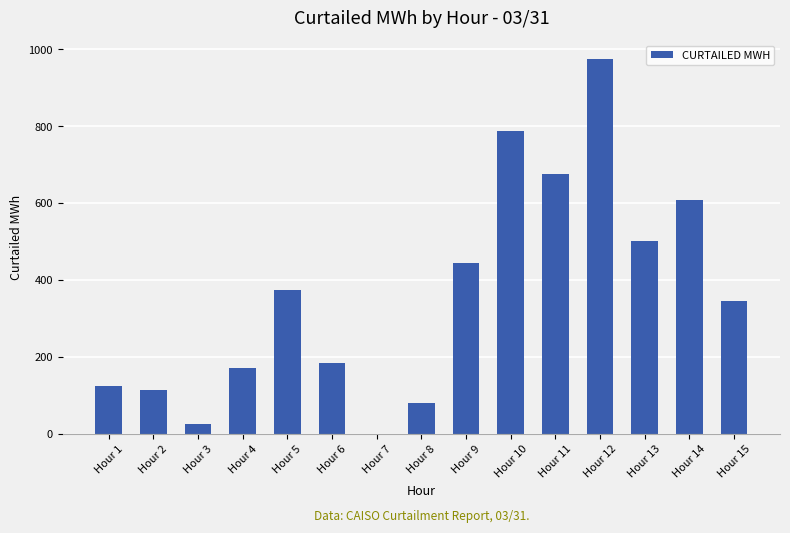

What is the sum of all values?

5407